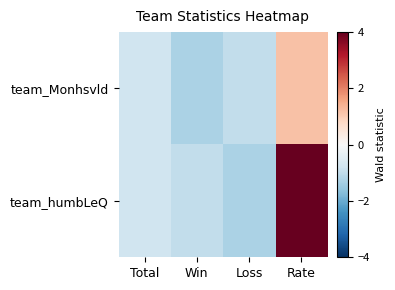

How many categories are shown in the chart?

4